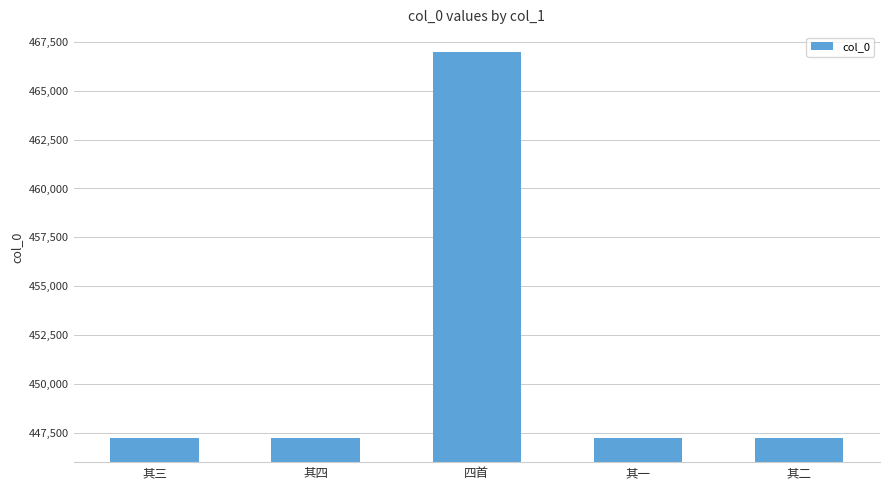

What is the difference between the values at 其二 and 其三?

1